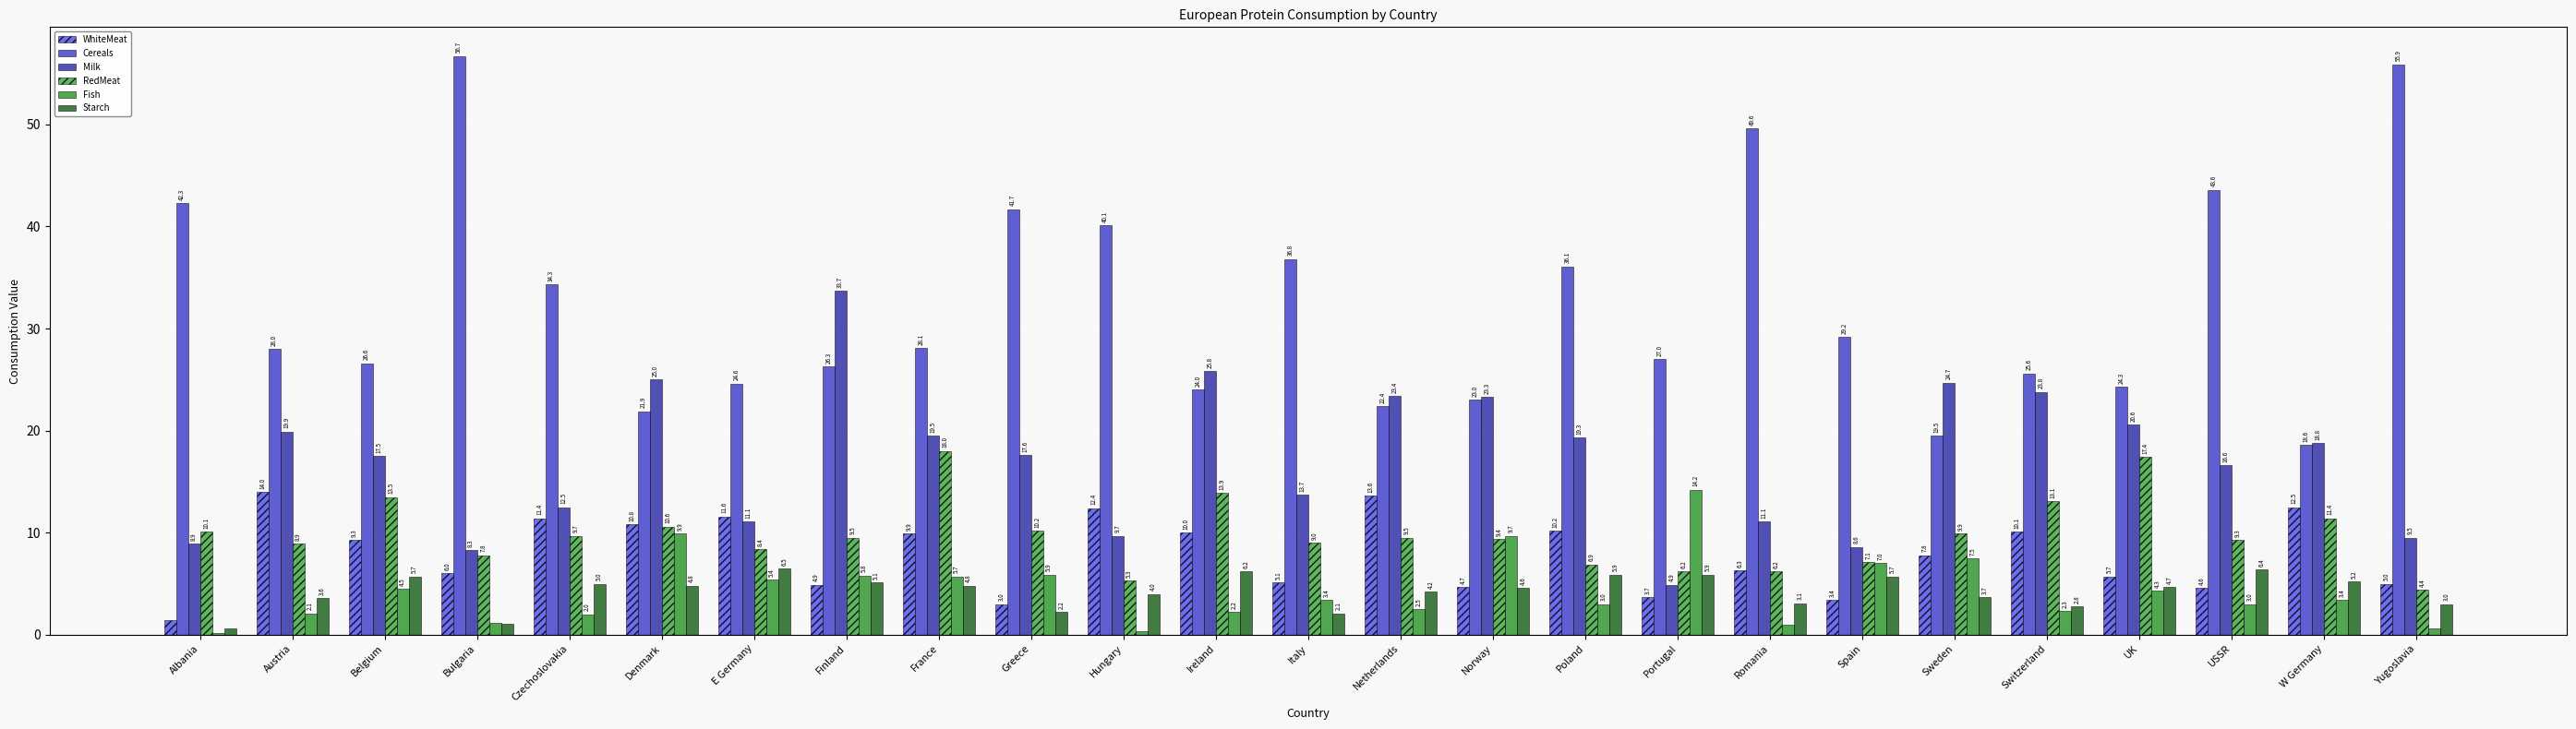

Between Denmark and UK, which series saw the biggest shift?

RedMeat